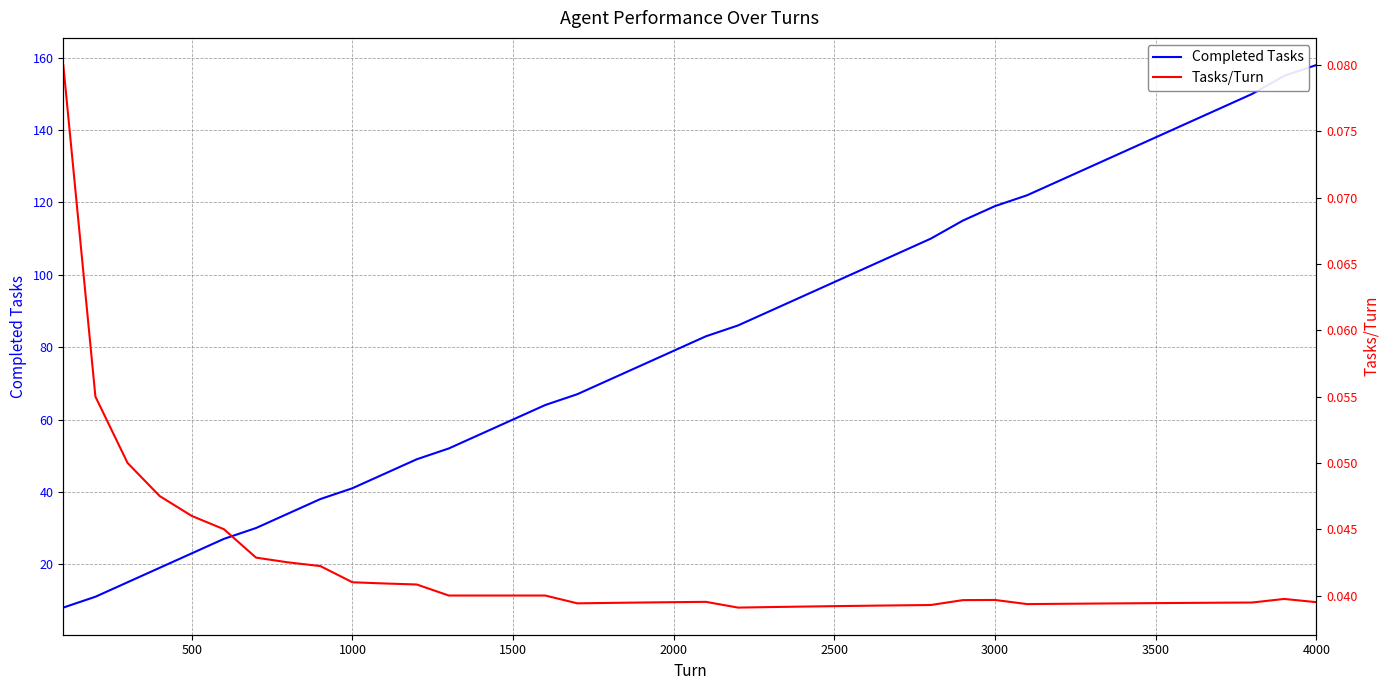

What is the minimum value for Completed Tasks?

8